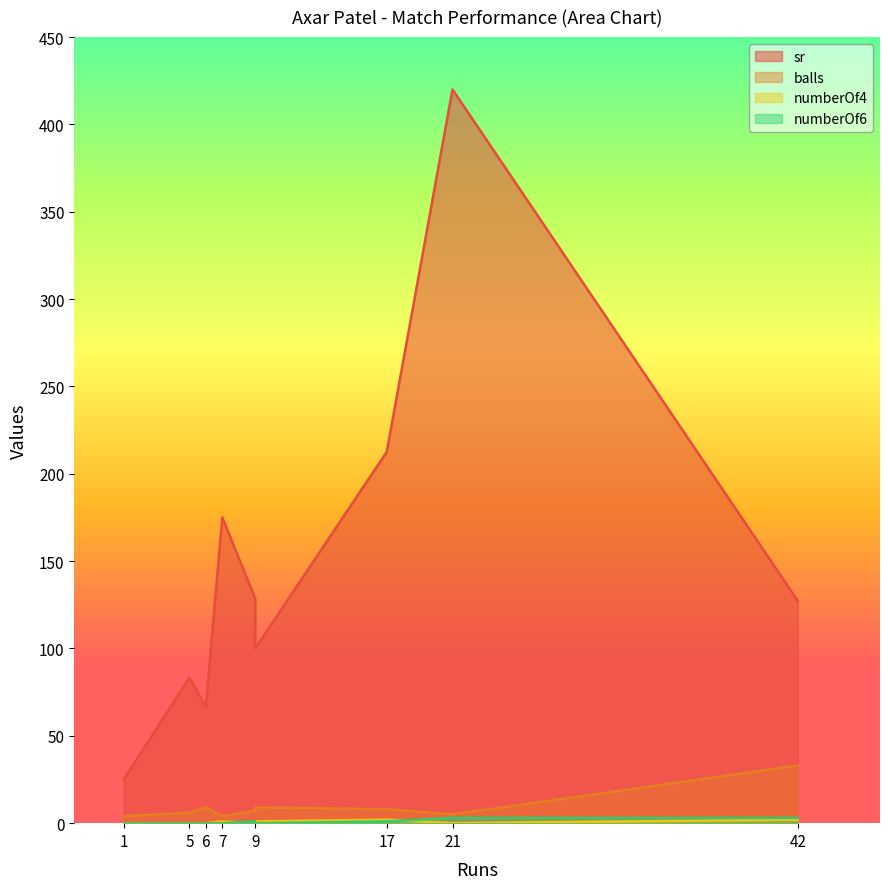

List the labels in order of balls value, largest first.

42, 9, 6, 17, 9, 5, 21, 7, 1